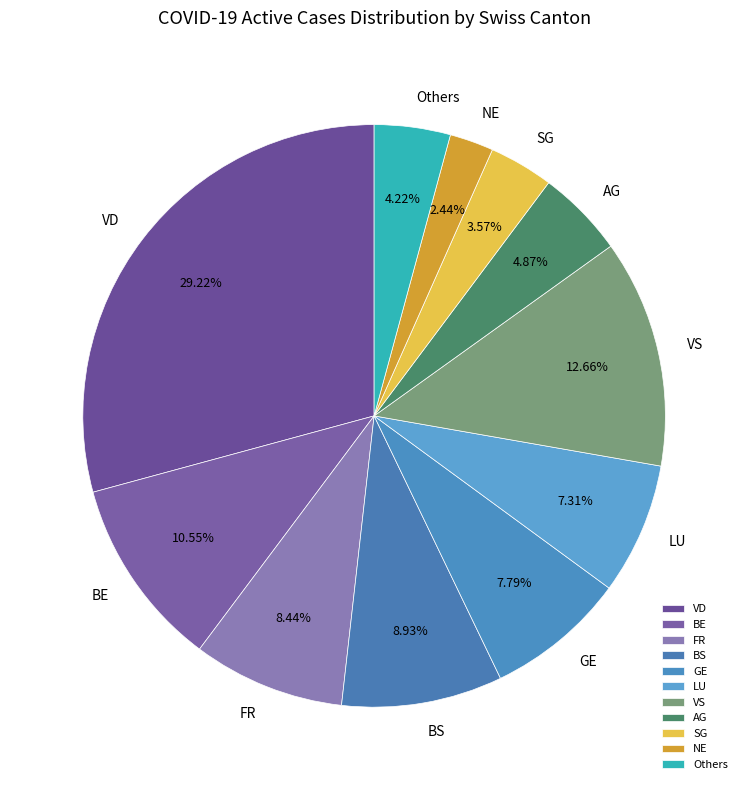

Which slice is the smallest?

NE